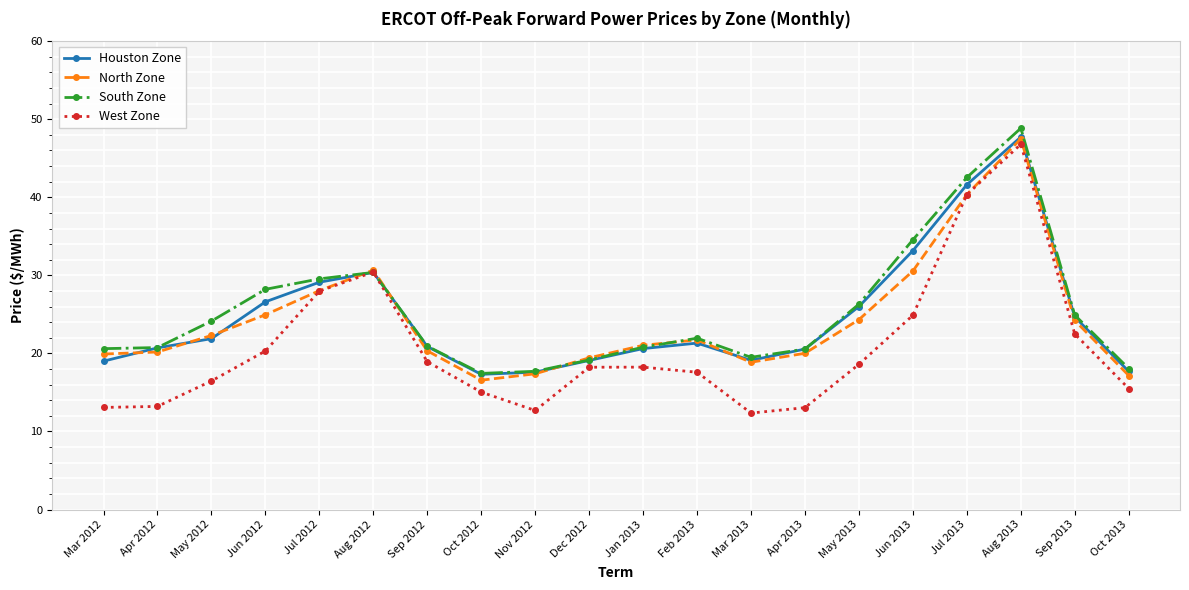

How many interior local peaks does the North Zone series have?

3